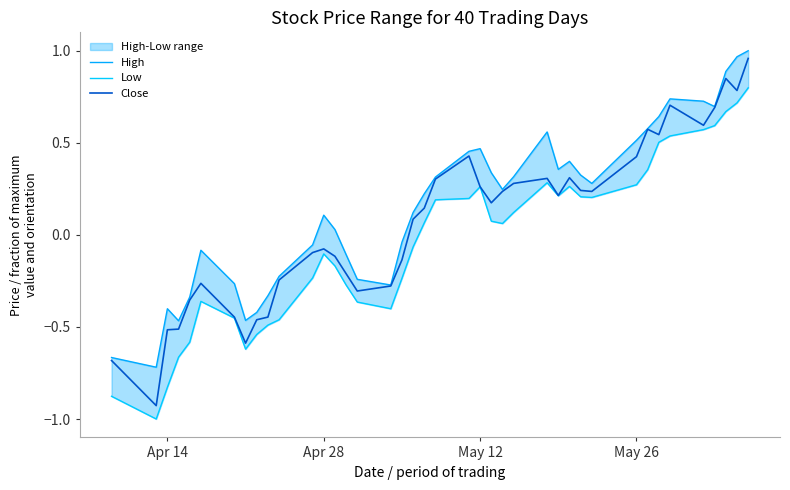

How many data points does each series have?

40